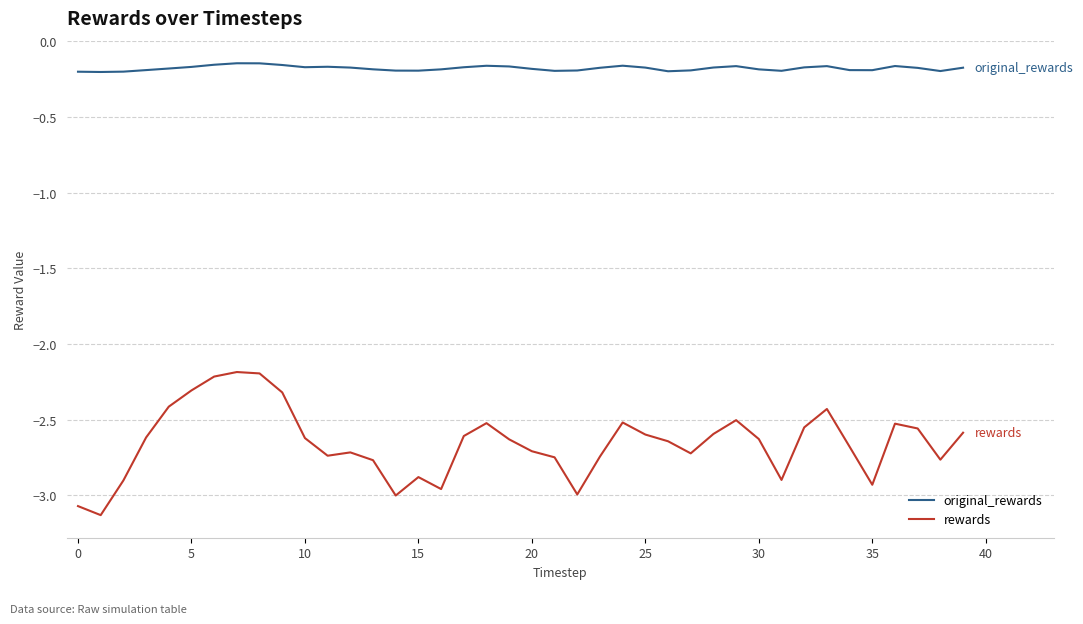

What is the difference between the maximum and minimum values in the rewards series?

0.9